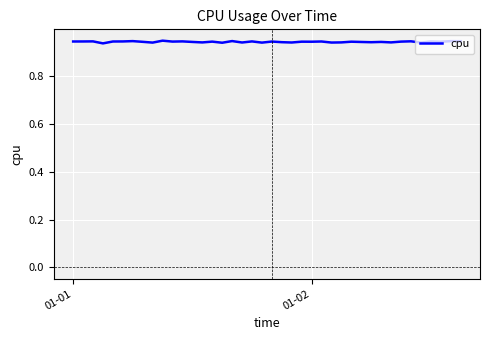

What is the average value?

0.9